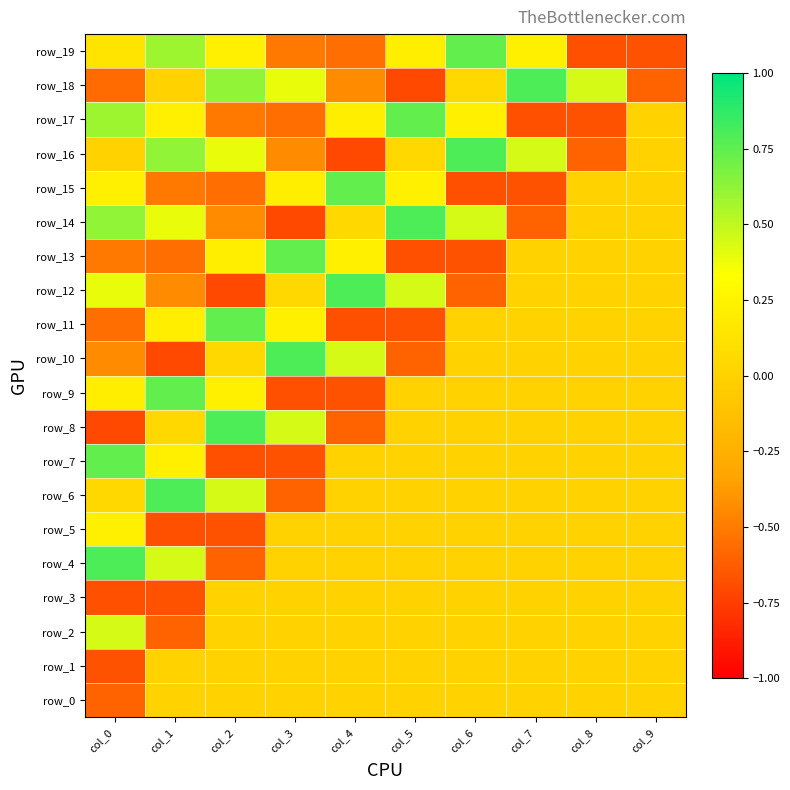

The row_2 series shows 0.4 at col_9. True or false?

False